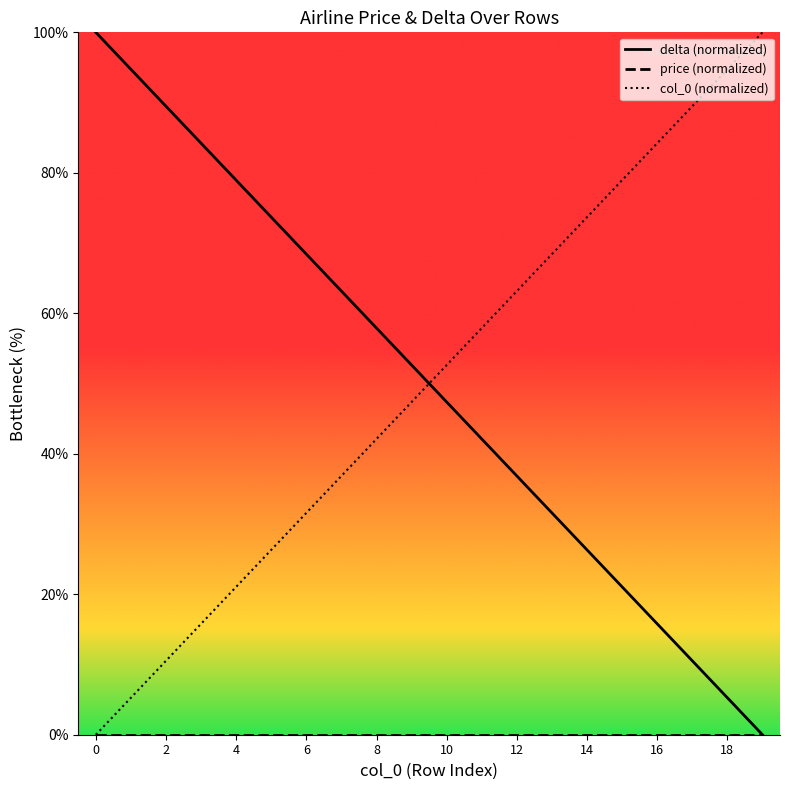

Which series ends up on top after the final intersection of delta (normalized) and col_0 (normalized)?

col_0 (normalized)